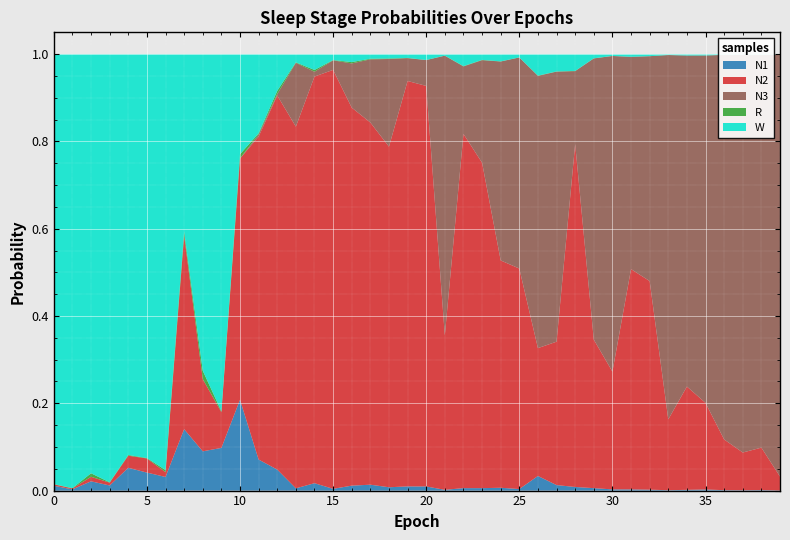

Reading left to right, what are all the values shown in this chart?

N1: 0=0.0	1=0.0	2=0.0	3=0.0	4=0.1	5=0.0	6=0.0	7=0.1	8=0.1	9=0.1	10=0.2	11=0.1	12=0.0	13=0.0	14=0.0	15=0.0	16=0.0	17=0.0	18=0.0	19=0.0	20=0.0	21=0.0	22=0.0	23=0.0	24=0.0	25=0.0	26=0.0	27=0.0	28=0.0	29=0.0	30=0.0	31=0.0	32=0.0	33=0.0	34=0.0	35=0.0	36=0.0	37=0.0	38=0.0	39=0.0
N2: 0=0.0	1=0.0	2=0.0	3=0.0	4=0.0	5=0.0	6=0.0	7=0.4	8=0.2	9=0.1	10=0.6	11=0.7	12=0.9	13=0.8	14=0.9	15=1.0	16=0.9	17=0.8	18=0.8	19=0.9	20=0.9	21=0.4	22=0.8	23=0.7	24=0.5	25=0.5	26=0.3	27=0.3	28=0.8	29=0.3	30=0.3	31=0.5	32=0.5	33=0.2	34=0.2	35=0.2	36=0.1	37=0.1	38=0.1	39=0.0
N3: 0=0.0	1=0.0	2=0.0	3=0.0	4=0.0	5=0.0	6=0.0	7=0.0	8=0.0	9=0.0	10=0.0	11=0.0	12=0.0	13=0.1	14=0.0	15=0.0	16=0.1	17=0.1	18=0.2	19=0.1	20=0.1	21=0.6	22=0.2	23=0.2	24=0.5	25=0.5	26=0.6	27=0.6	28=0.2	29=0.6	30=0.7	31=0.5	32=0.5	33=0.8	34=0.8	35=0.8	36=0.9	37=0.9	38=0.9	39=1.0
R: 0=0.0	1=0.0	2=0.0	3=0.0	4=0.0	5=0.0	6=0.0	7=0.0	8=0.0	9=0.0	10=0.0	11=0.0	12=0.0	13=0.0	14=0.0	15=0.0	16=0.0	17=0.0	18=0.0	19=0.0	20=0.0	21=0.0	22=0.0	23=0.0	24=0.0	25=0.0	26=0.0	27=0.0	28=0.0	29=0.0	30=0.0	31=0.0	32=0.0	33=0.0	34=0.0	35=0.0	36=0.0	37=0.0	38=0.0	39=0.0
W: 0=1.0	1=1.0	2=1.0	3=1.0	4=0.9	5=0.9	6=1.0	7=0.4	8=0.7	9=0.8	10=0.2	11=0.2	12=0.1	13=0.0	14=0.0	15=0.0	16=0.0	17=0.0	18=0.0	19=0.0	20=0.0	21=0.0	22=0.0	23=0.0	24=0.0	25=0.0	26=0.0	27=0.0	28=0.0	29=0.0	30=0.0	31=0.0	32=0.0	33=0.0	34=0.0	35=0.0	36=0.0	37=0.0	38=0.0	39=0.0